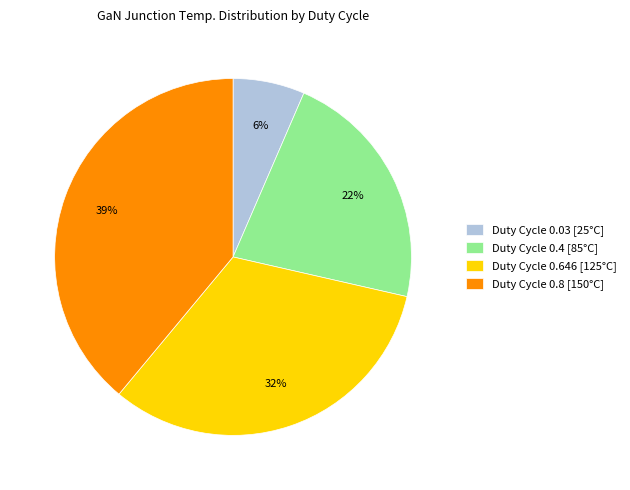

How many slices are in this pie chart?

4